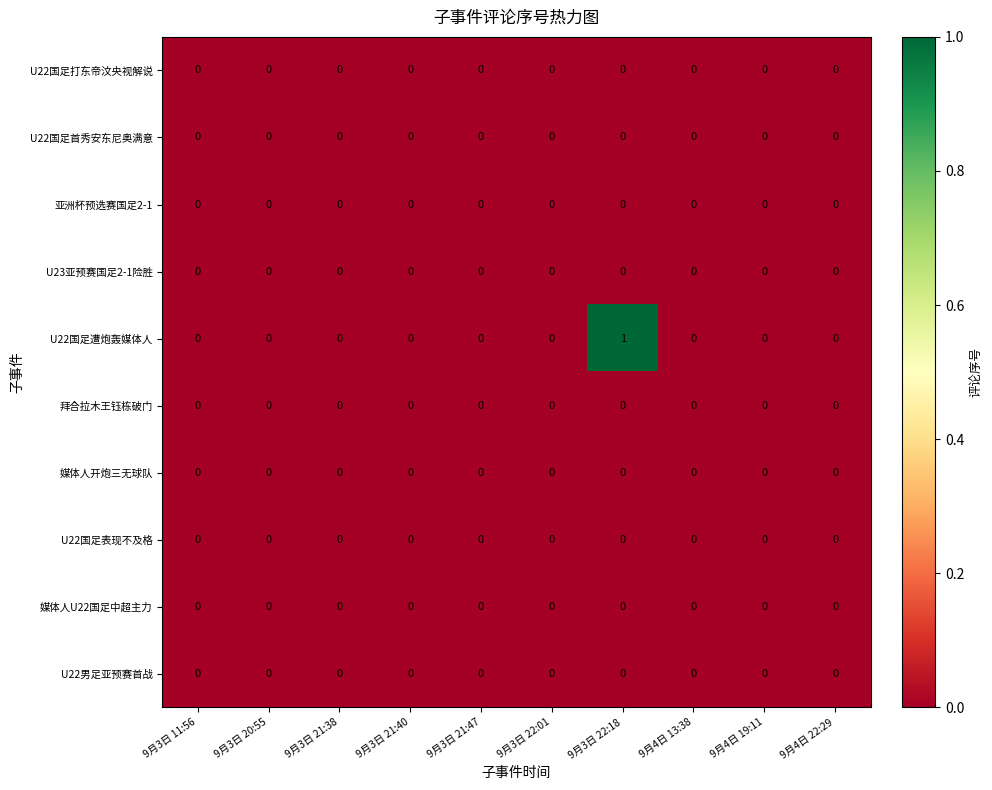

Which series has the largest range (max minus min)?

U22国足遭炮轰媒体人